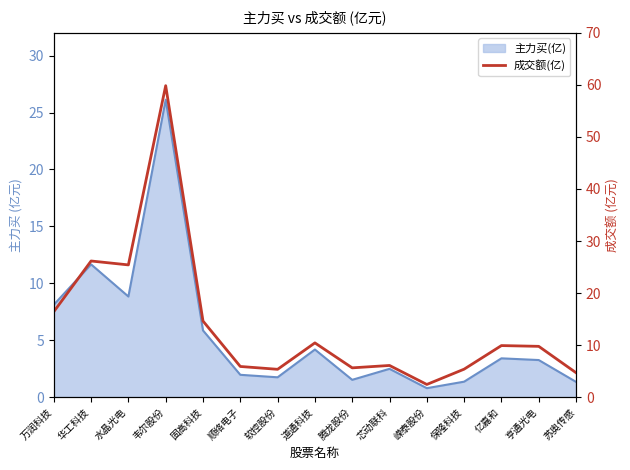

Does the chart display data point markers on the line(s)?

No